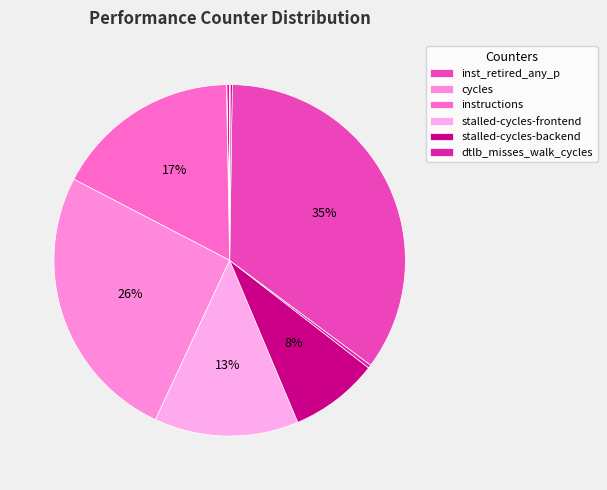

Is there any slice that represents more than half of the pie?

No